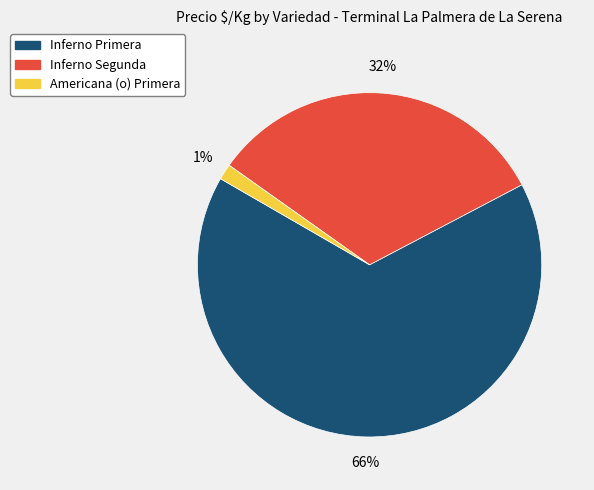

How many slices are in this pie chart?

3